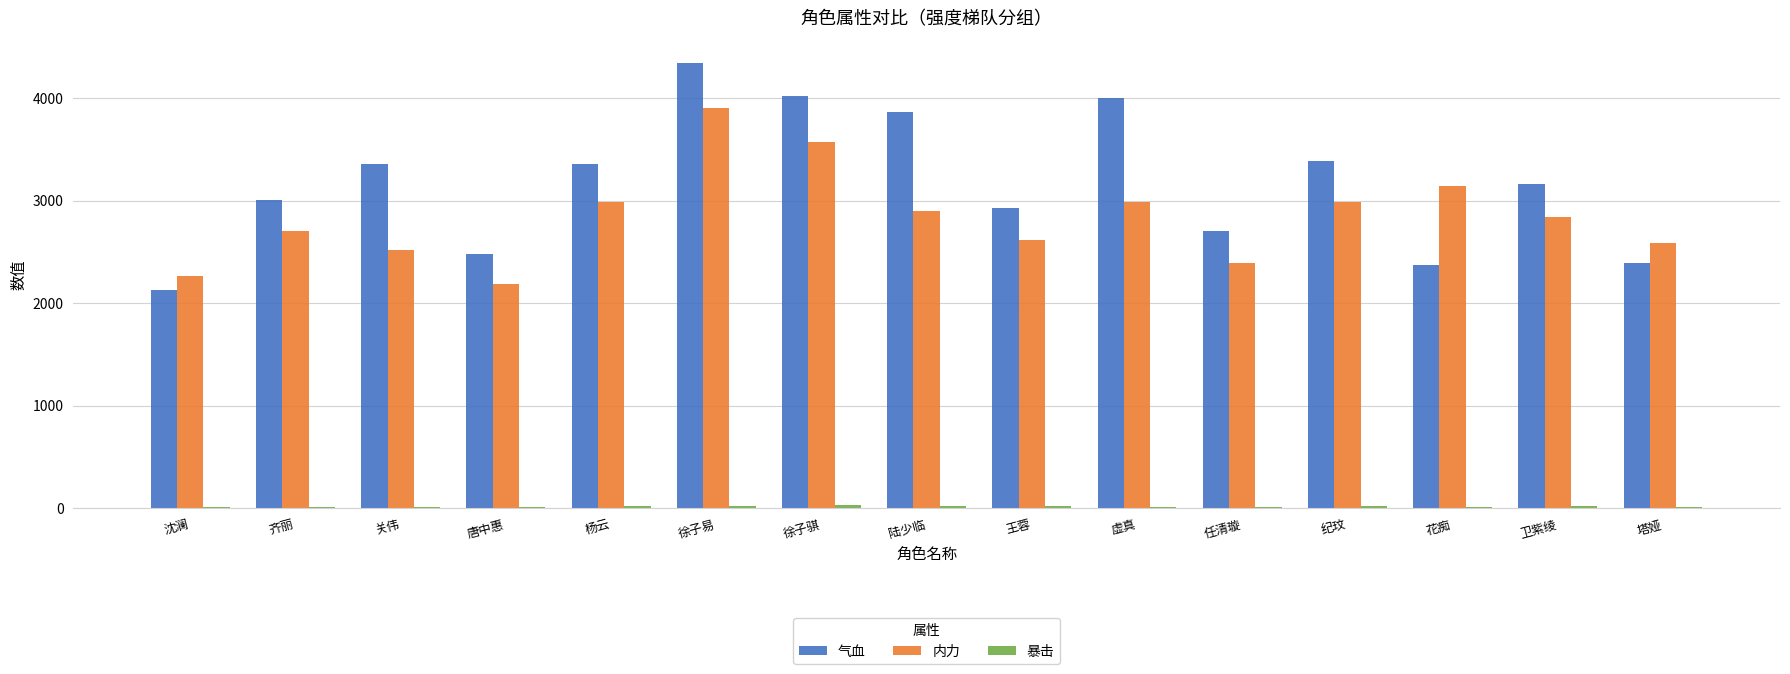

Is the value of 气血 at 杨云 greater than the value of 内力 at 王蓉?

Yes